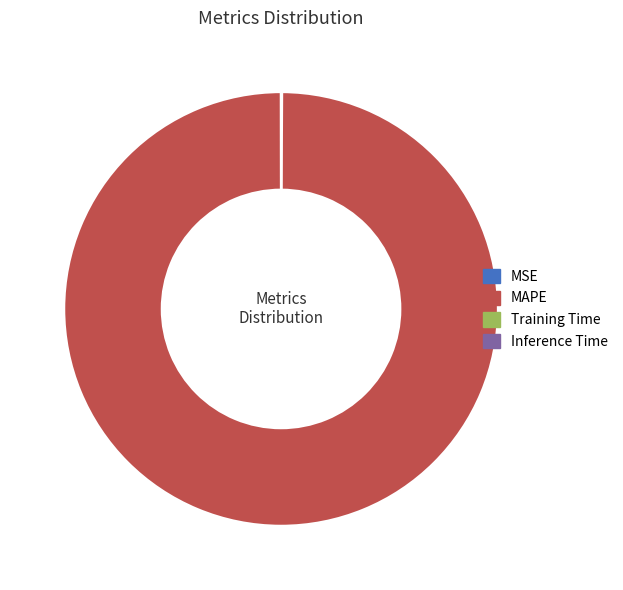

Is there a majority slice in this chart?

Yes